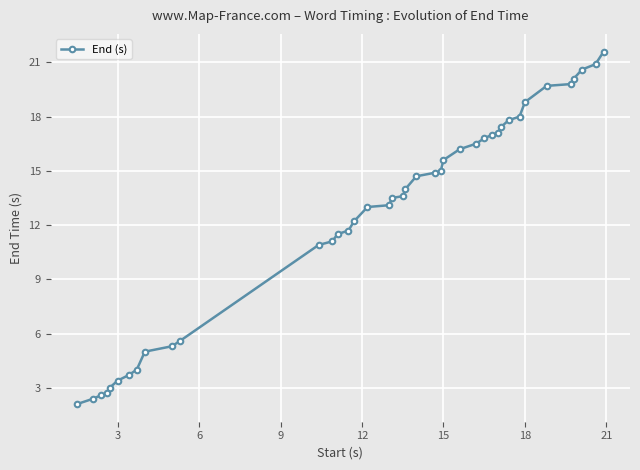

Count the number of data series in this chart.

1